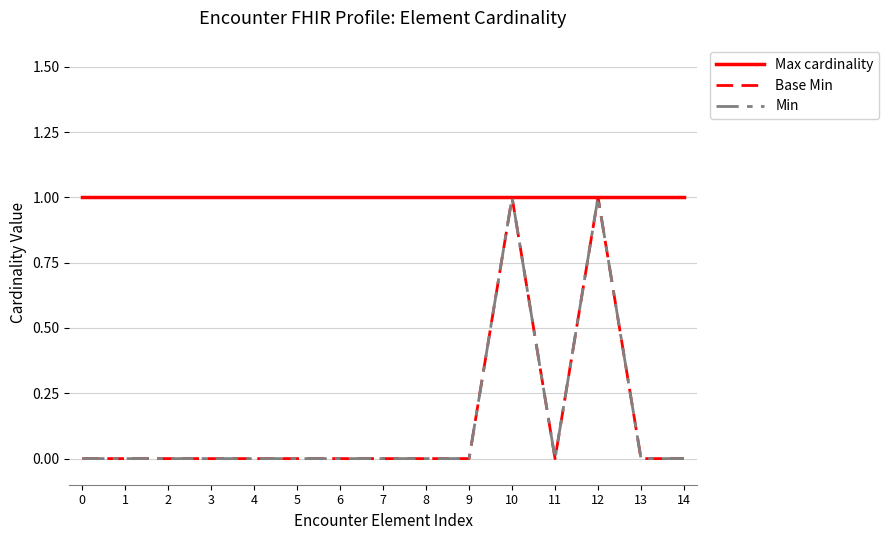

Does the chart have visible grid lines?

Yes